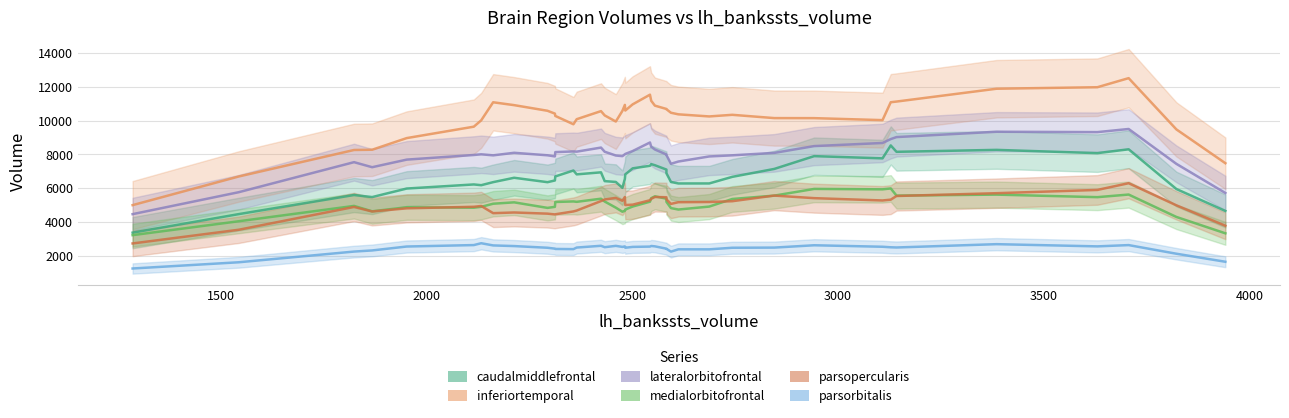

Is it true that lh_caudalmiddlefrontal_volume equals 6087 at 34?

True